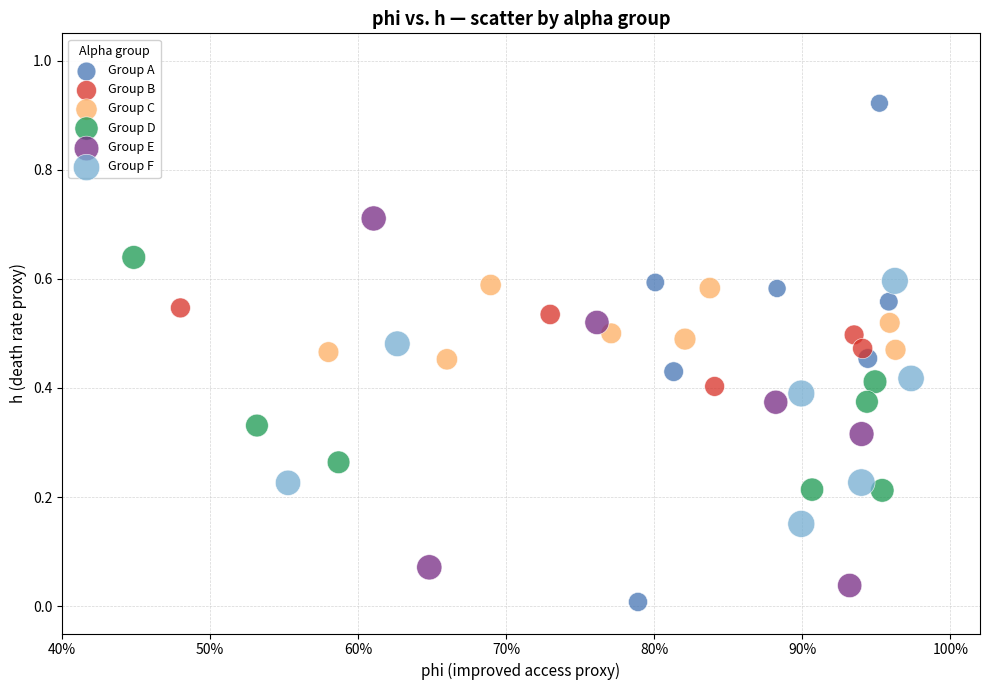

Which series reaches the maximum Y coordinate?

Group A